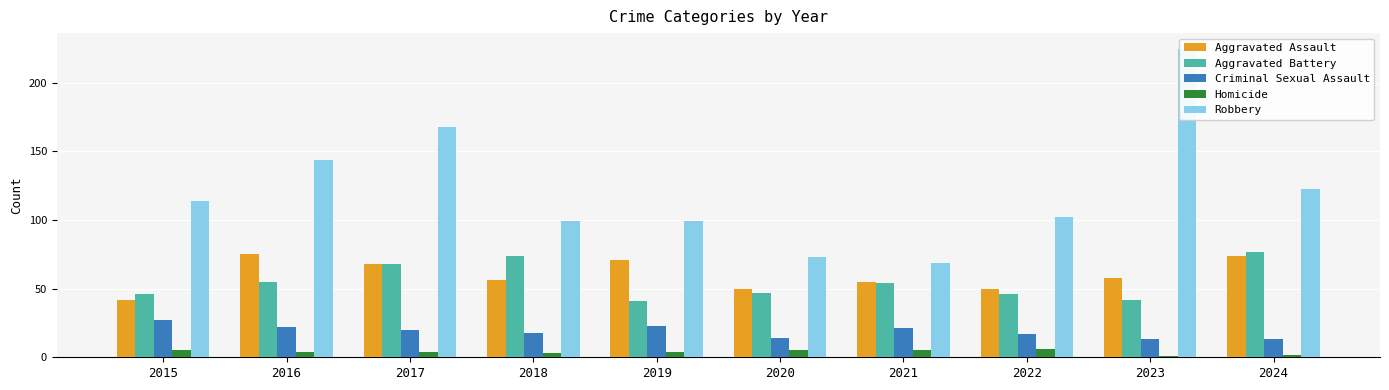

How many data points in Aggravated Assault are above 58?

4